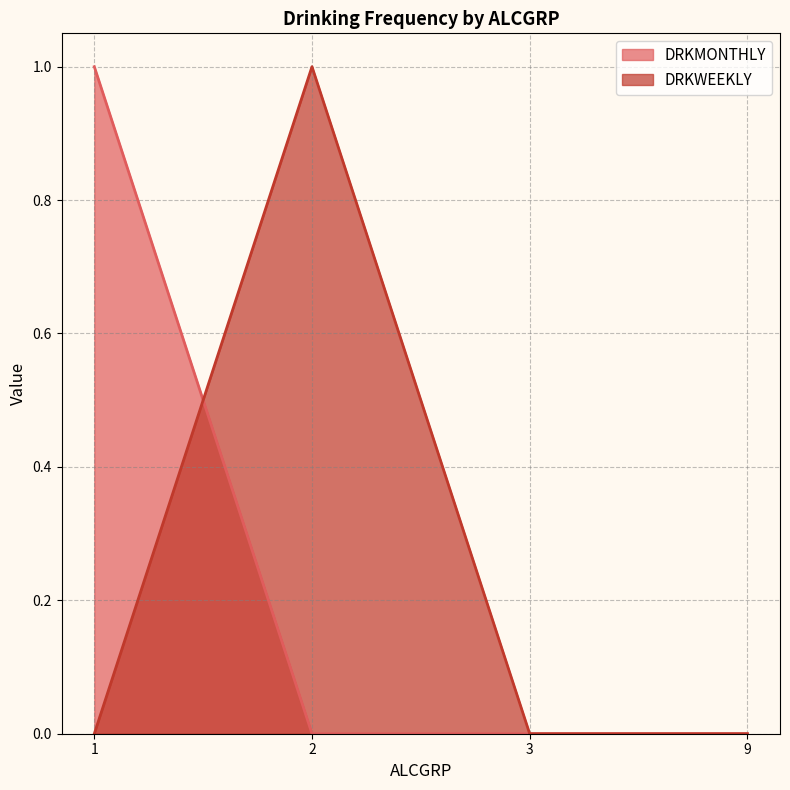

How many positive values does the DRKMONTHLY series have?

1